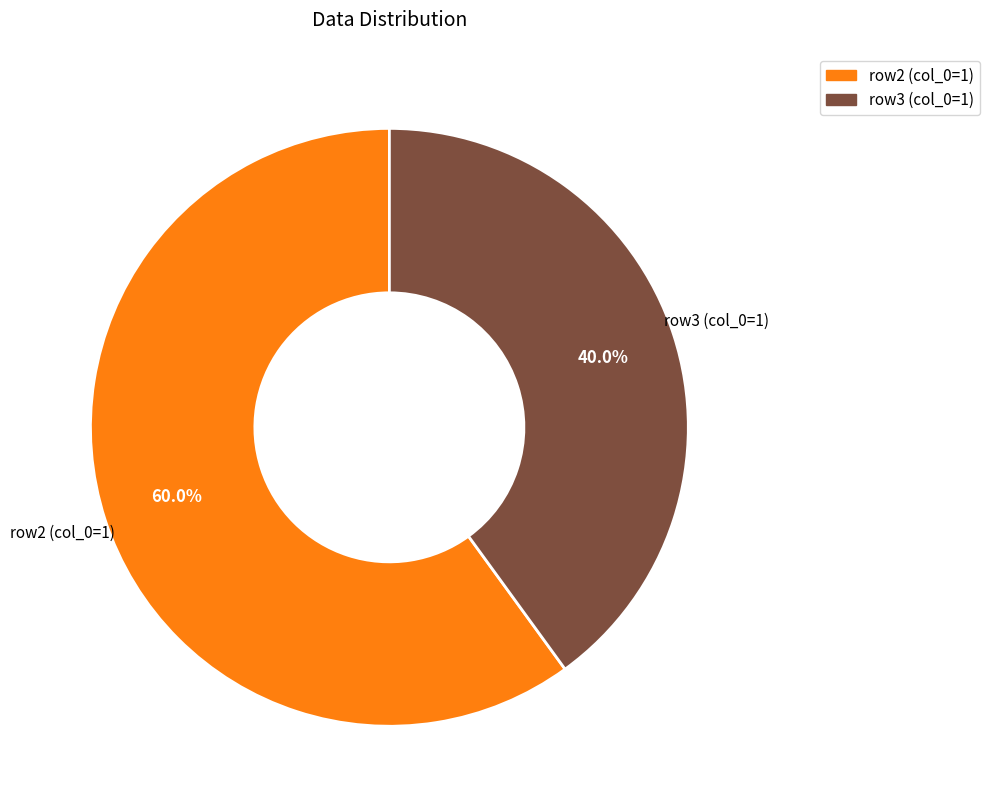

What percentage do row3 (col_0=1) and row2 (col_0=1) together represent?

100.0%